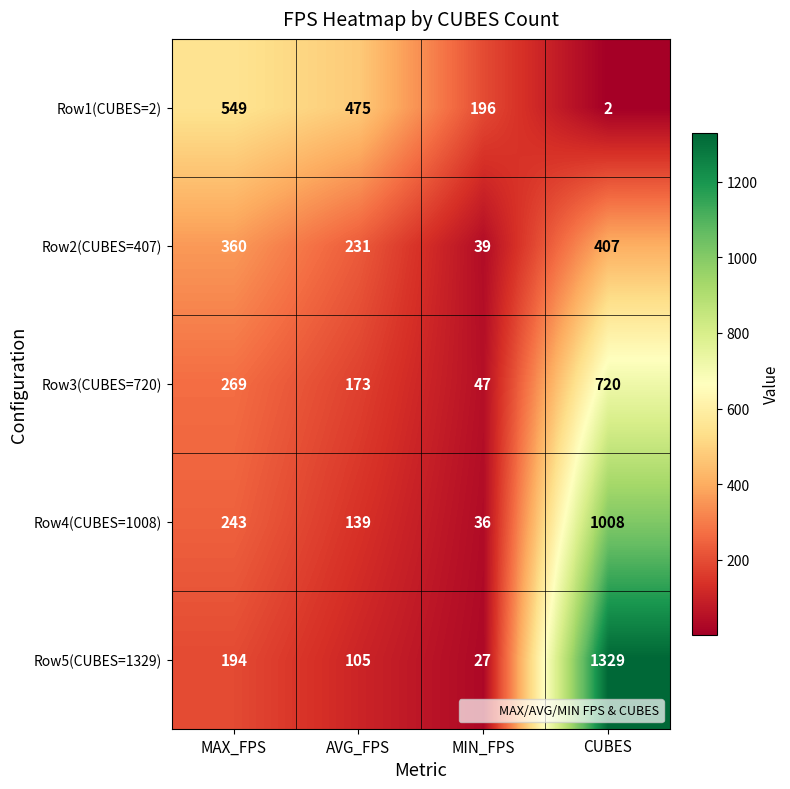

What is the difference between the maximum and minimum values in the Row4(CUBES=1008) series?

972